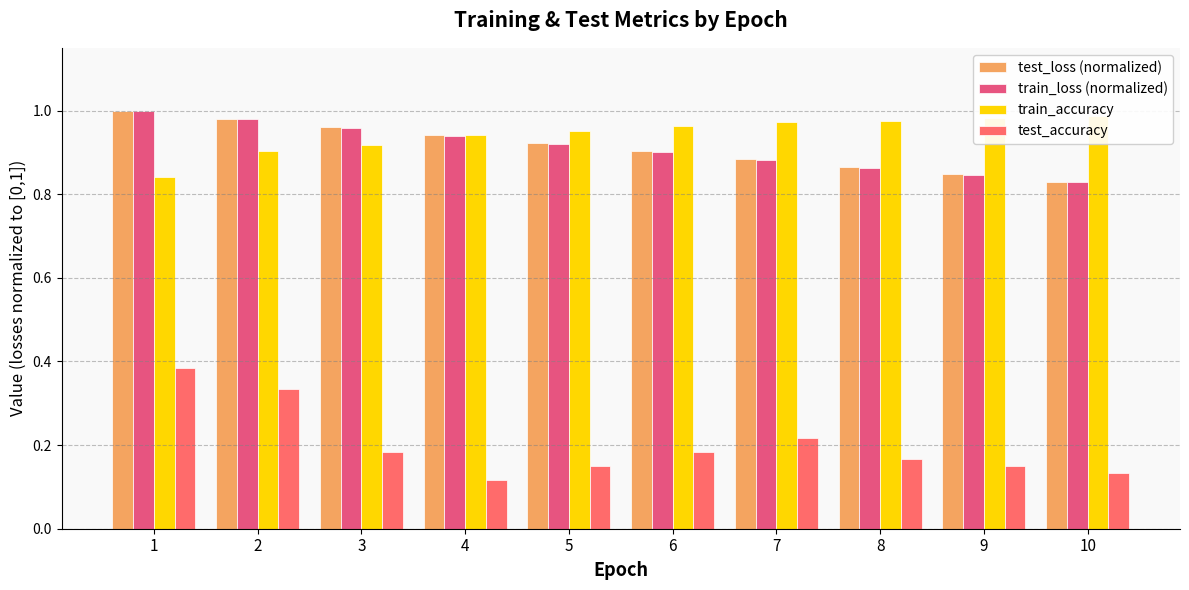

Is it true that train_loss (normalized) equals 0.3 at 6?

False